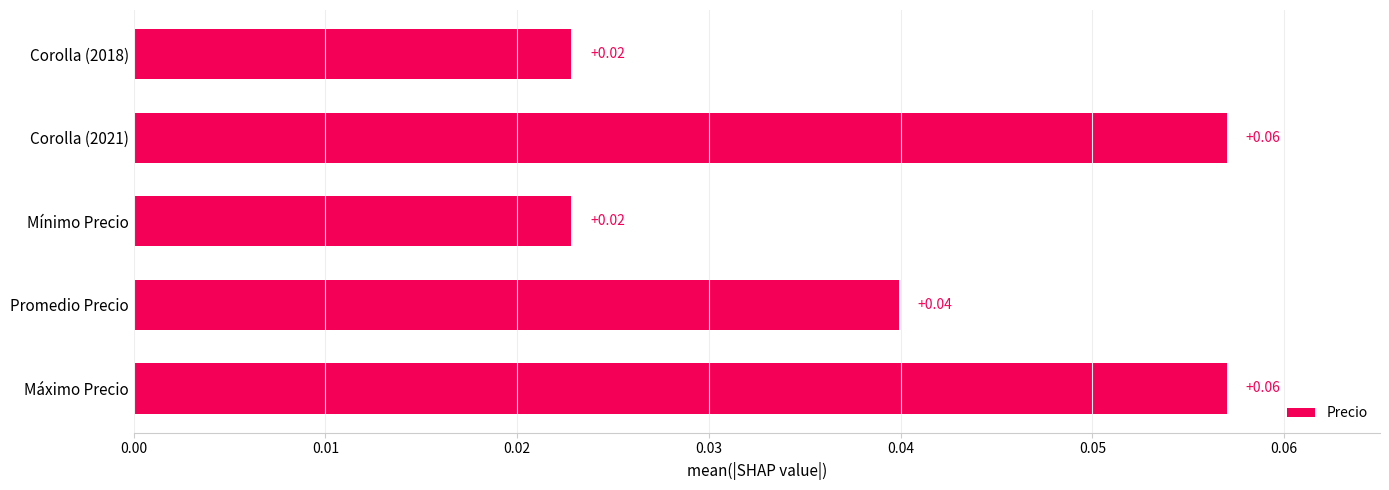

Does the chart contain any negative values?

No